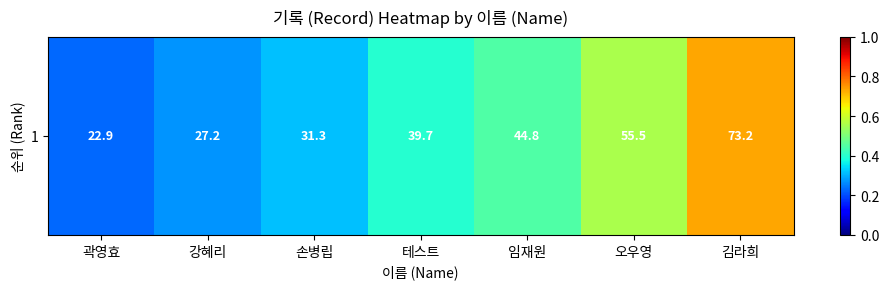

List the labels in order of value, smallest first.

곽영효, 강혜리, 손병립, 테스트, 임재원, 오우영, 김라희